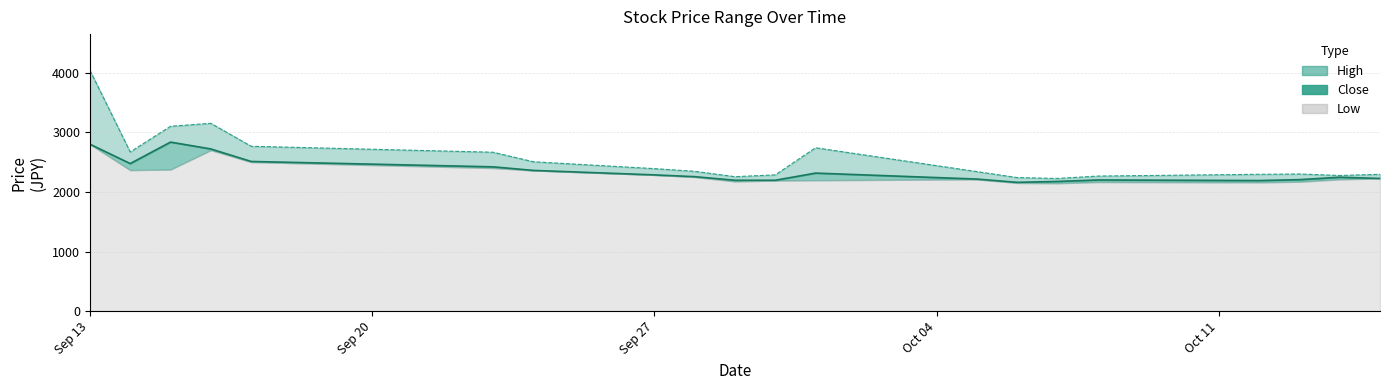

What is the lowest value of the High series?

2225